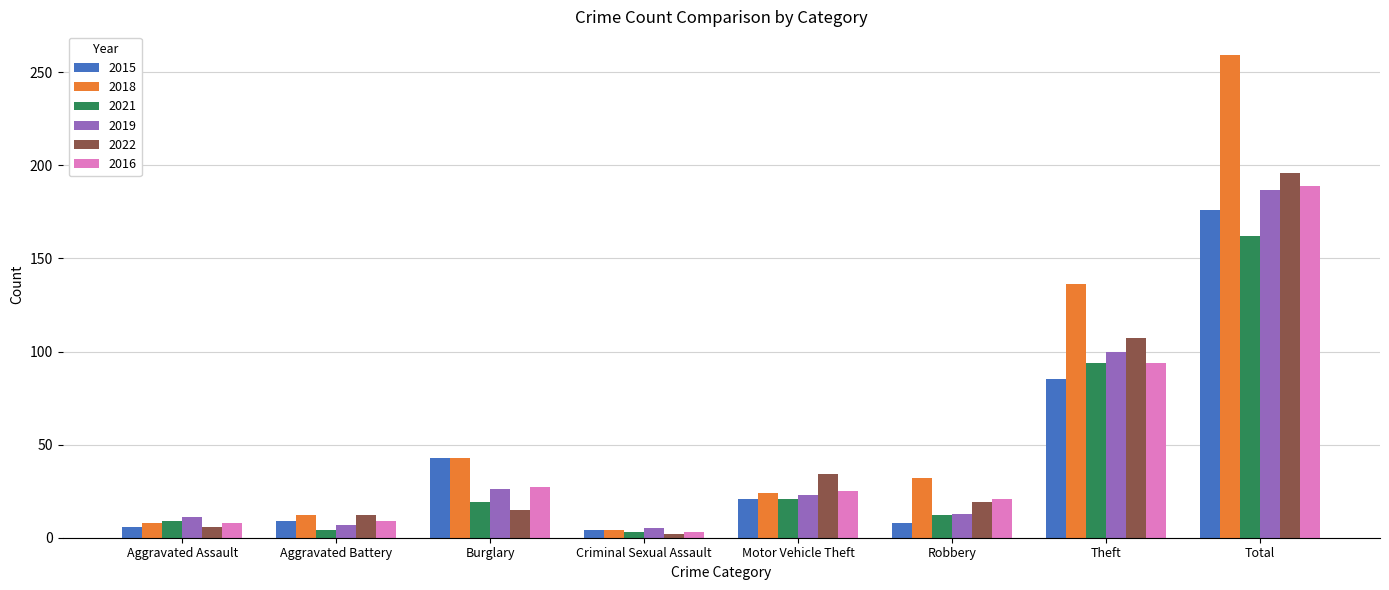

What is the maximum value for 2018?

259